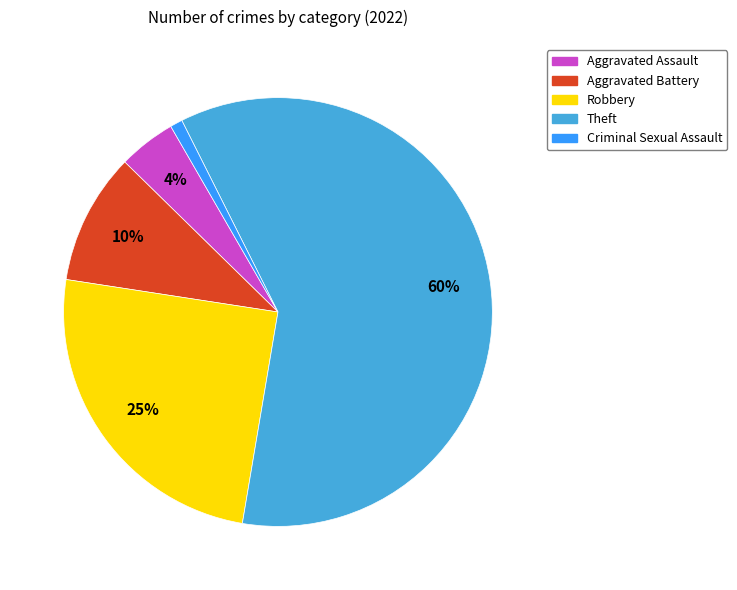

The Aggravated Assault slice represents 13% of the pie. True or false?

False